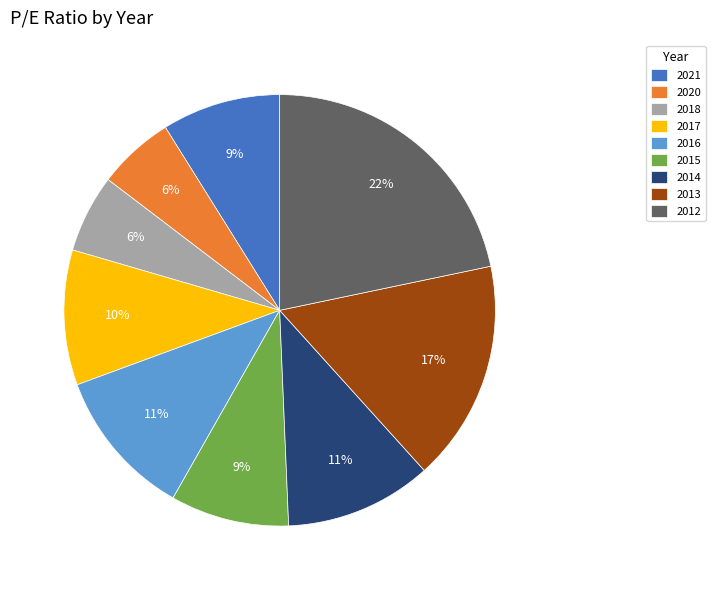

What is the ratio of the value at 2017 to the value at 2012?

0.5